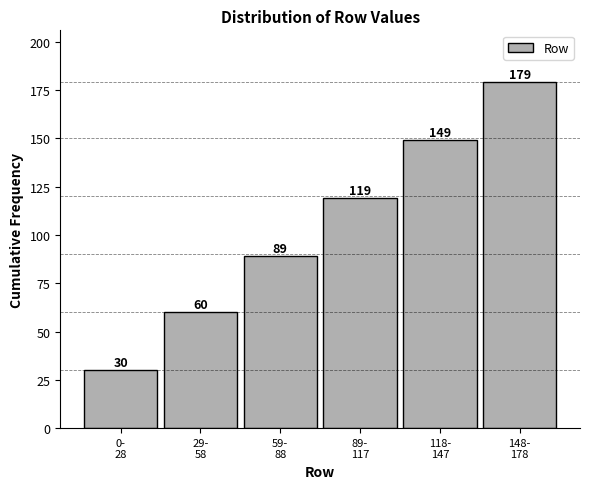

Reading left to right, list all the values displayed in this chart.

30	60	89	119	149	179